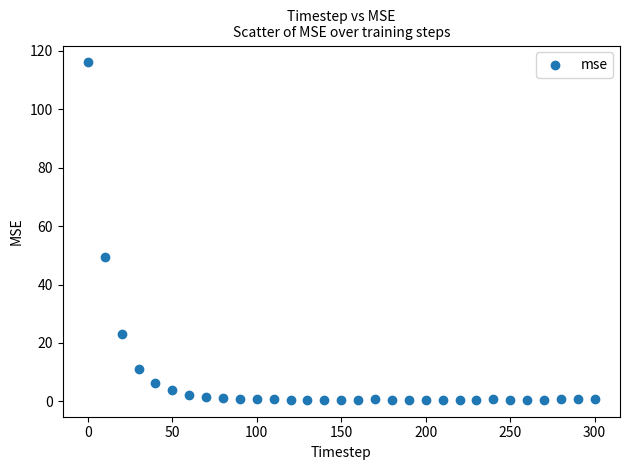

What is the range of Y values (max minus min)?

115.5